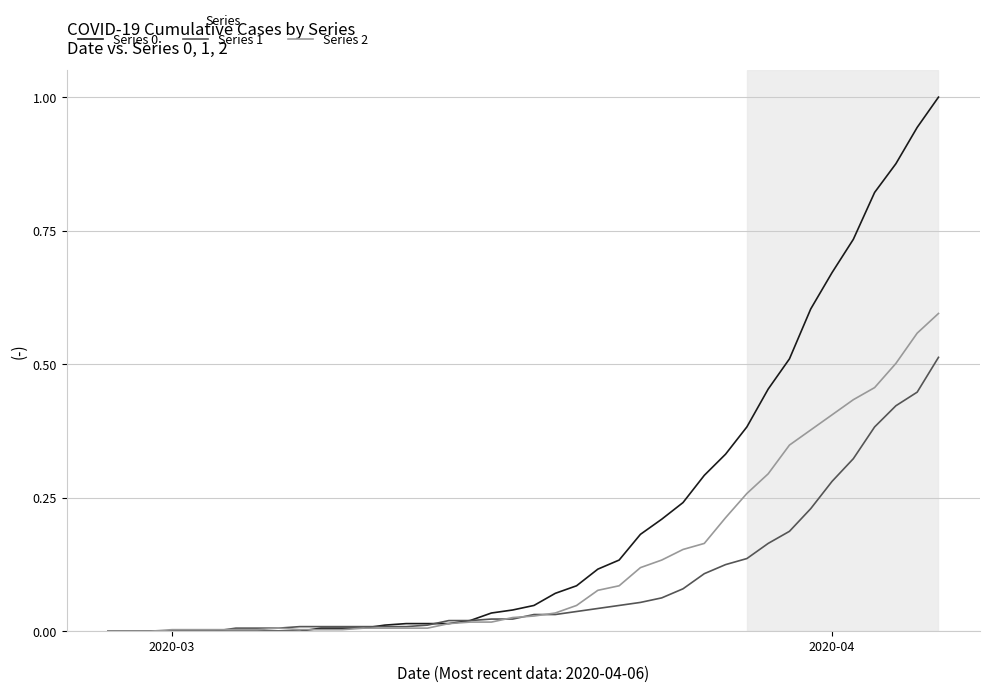

What is the maximum value for Series 0?

1.0